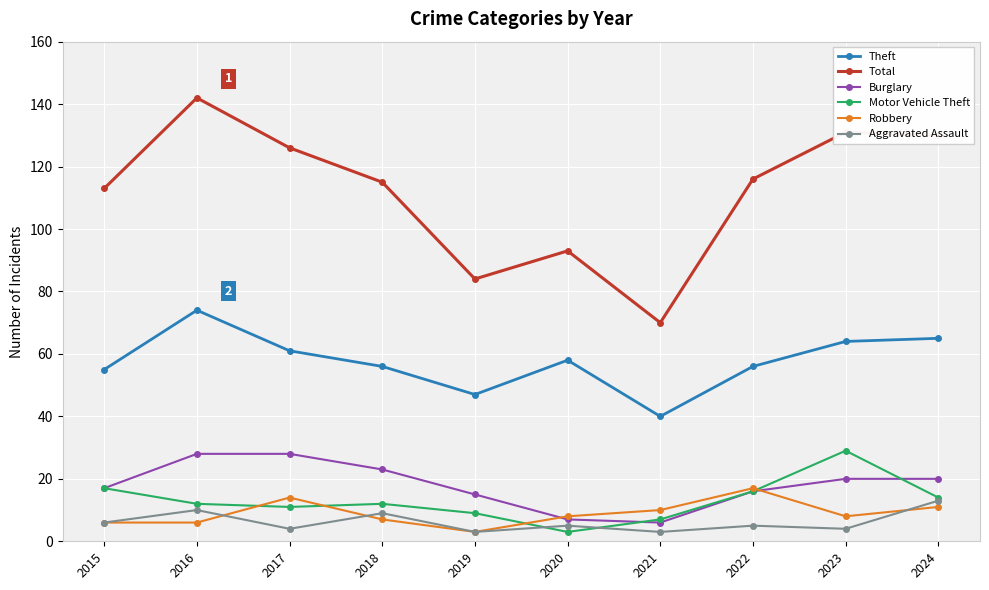

At which label does Aggravated Assault first exceed 5?

2015